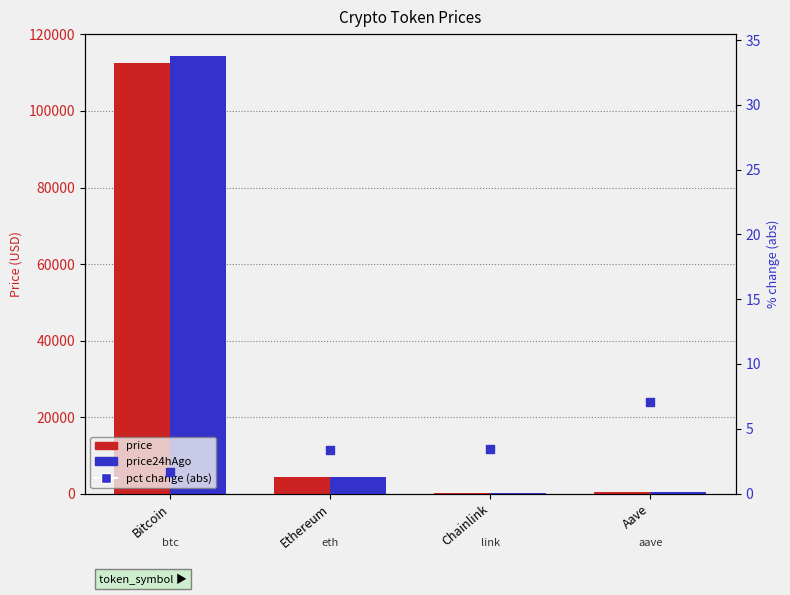

At which category is the sum across all series the highest?

Bitcoin